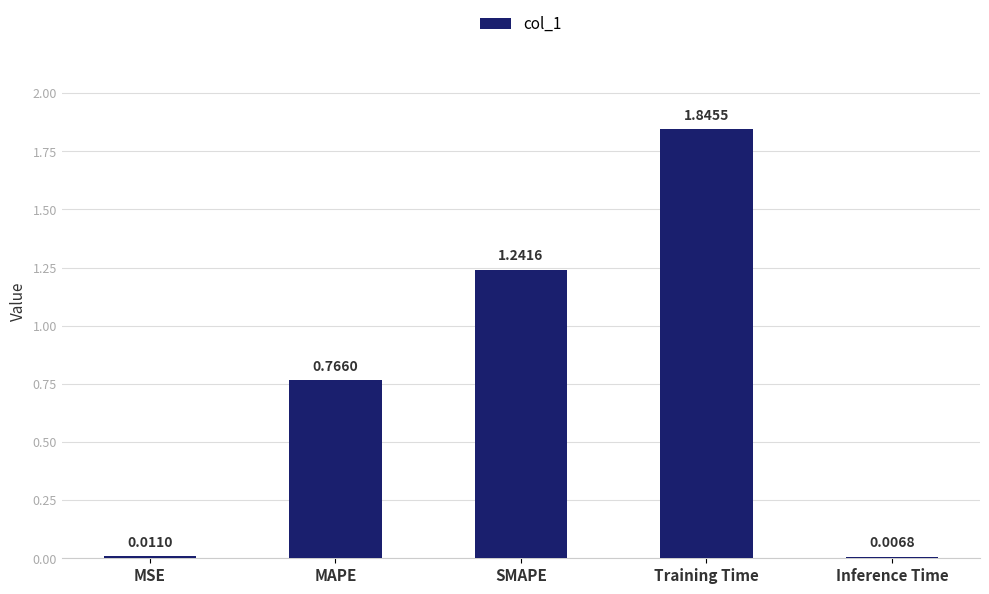

How many bars are there in total?

5